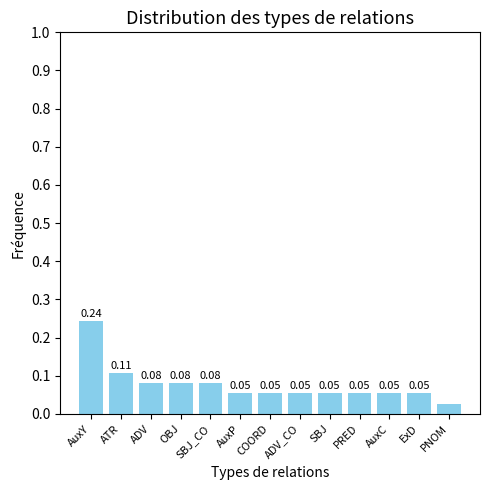

What is the label of the 1st bar from the right?

PNOM